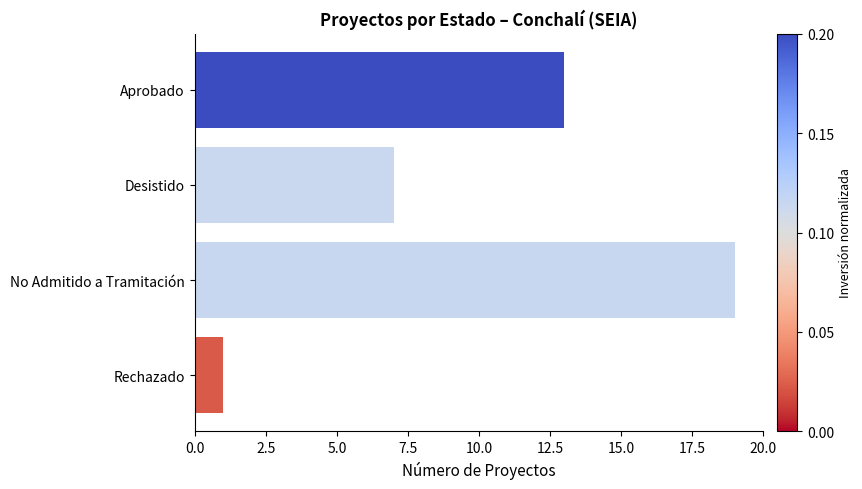

How many series are shown in this chart?

1